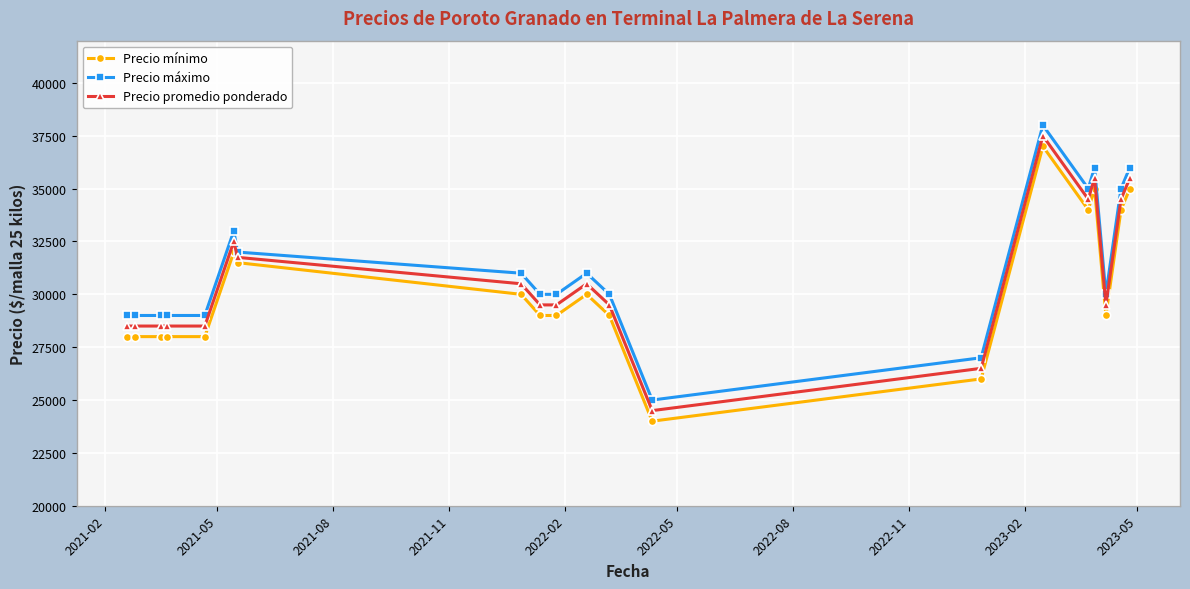

At how many categories does at least one series exceed 33638?

5